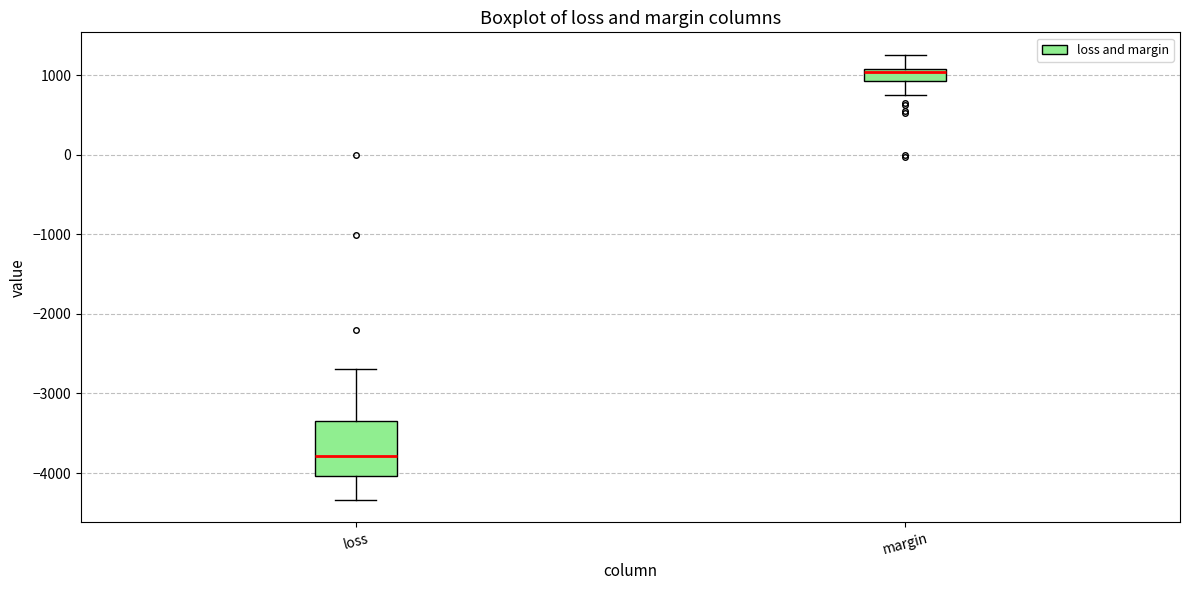

Which box has the highest median line?

margin